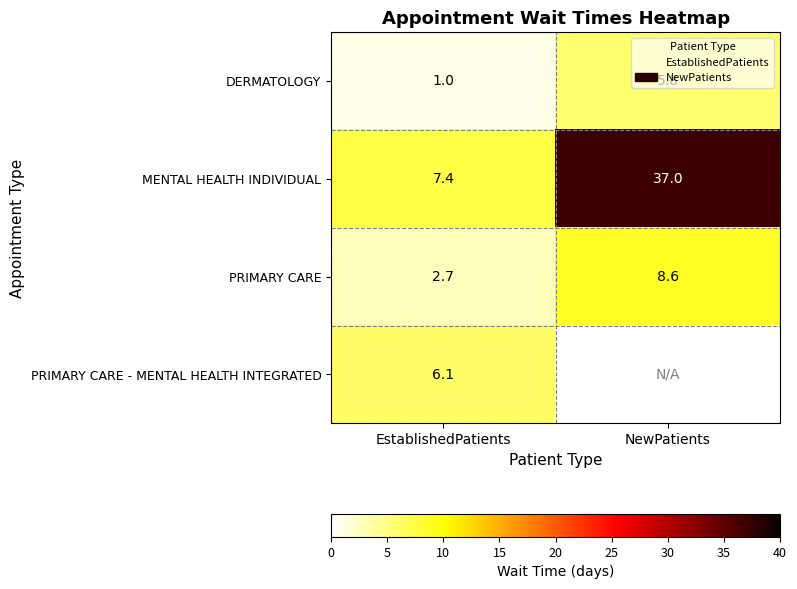

Between NewPatients and EstablishedPatients, which is larger?

NewPatients